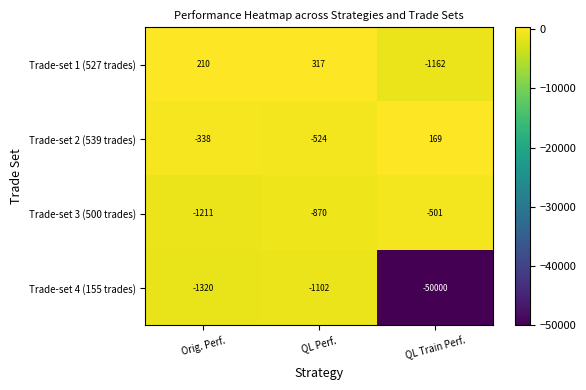

At which label does Trade-set 4 (155 trades) reach its peak?

QL Perf.